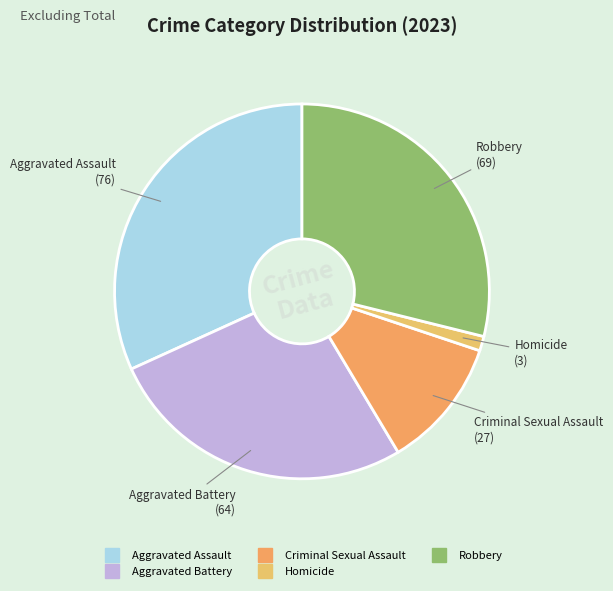

Which slice is the smallest?

Homicide